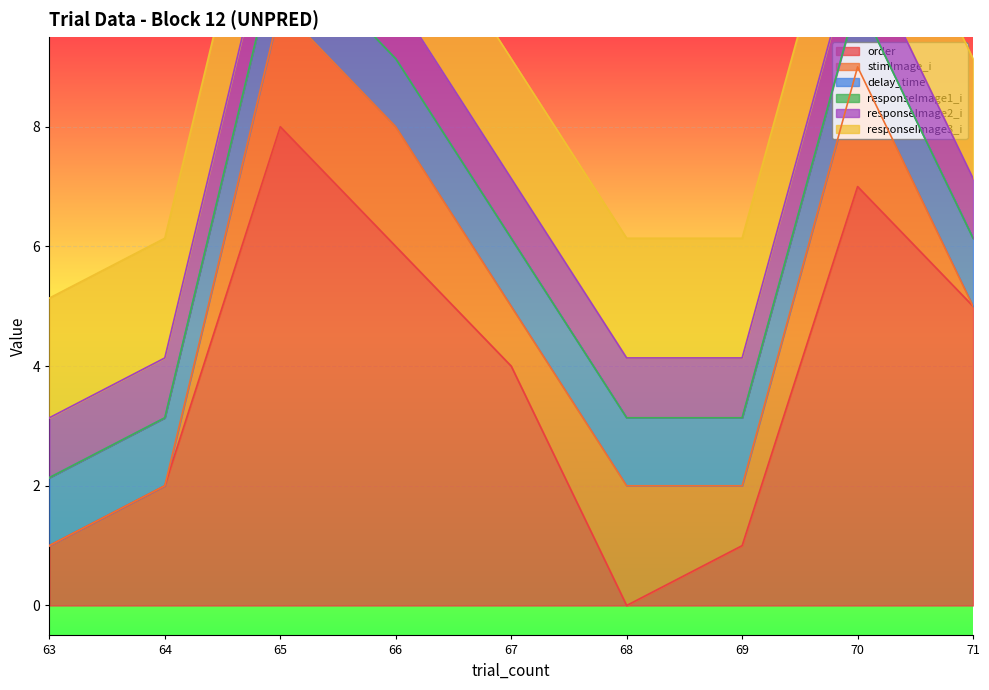

Between which two adjacent categories do stimImage_i and responseImage2_i first intersect?

64 and 65